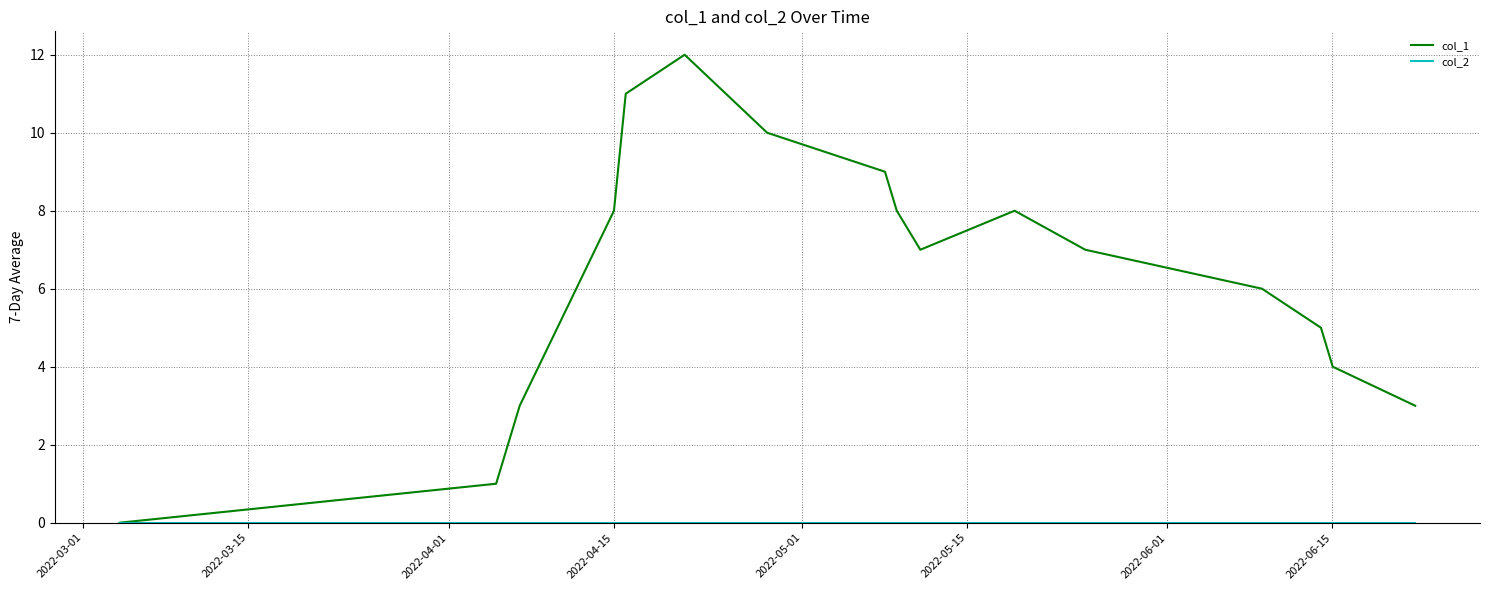

Which series has the largest total across all categories?

col_1